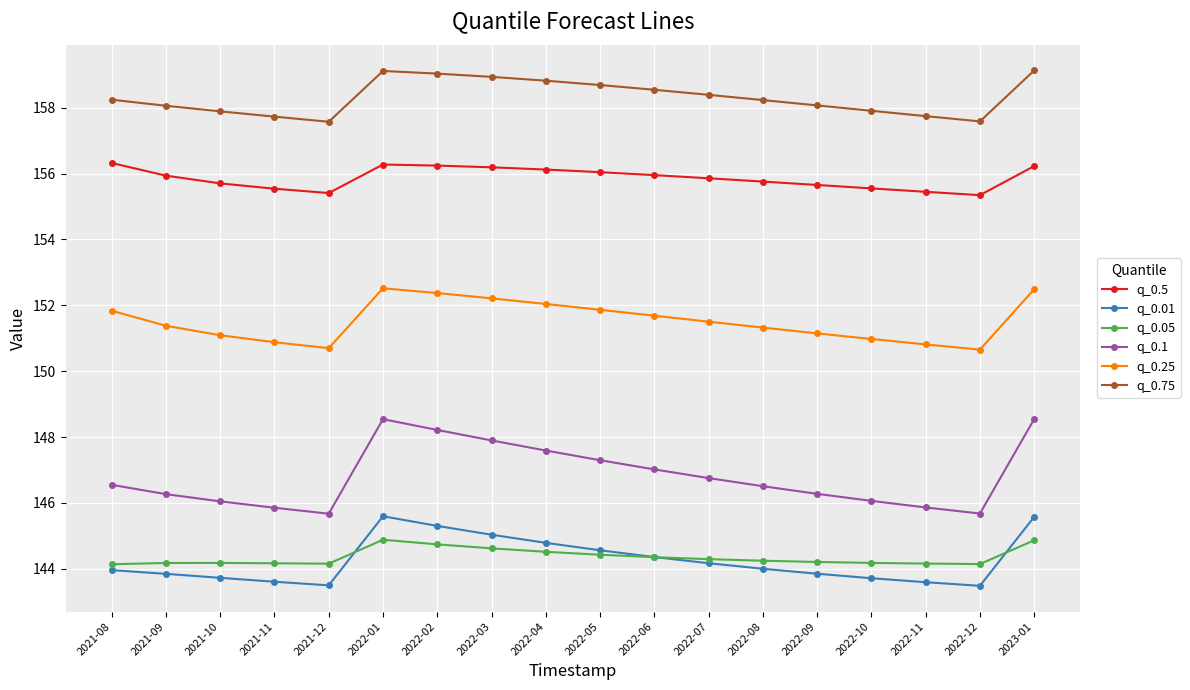

At which label is q_0.1 closest to 147?

2022-06